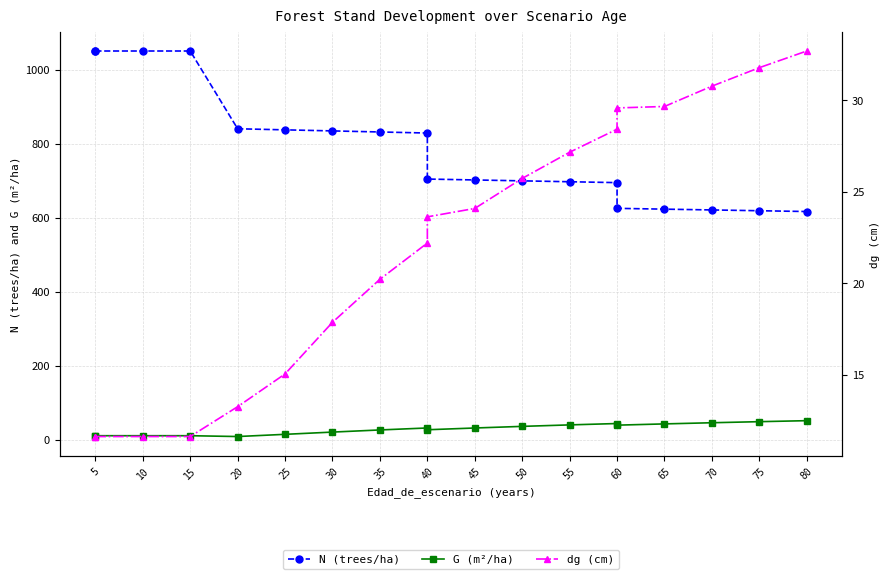

Which category has the highest value across all series?

5